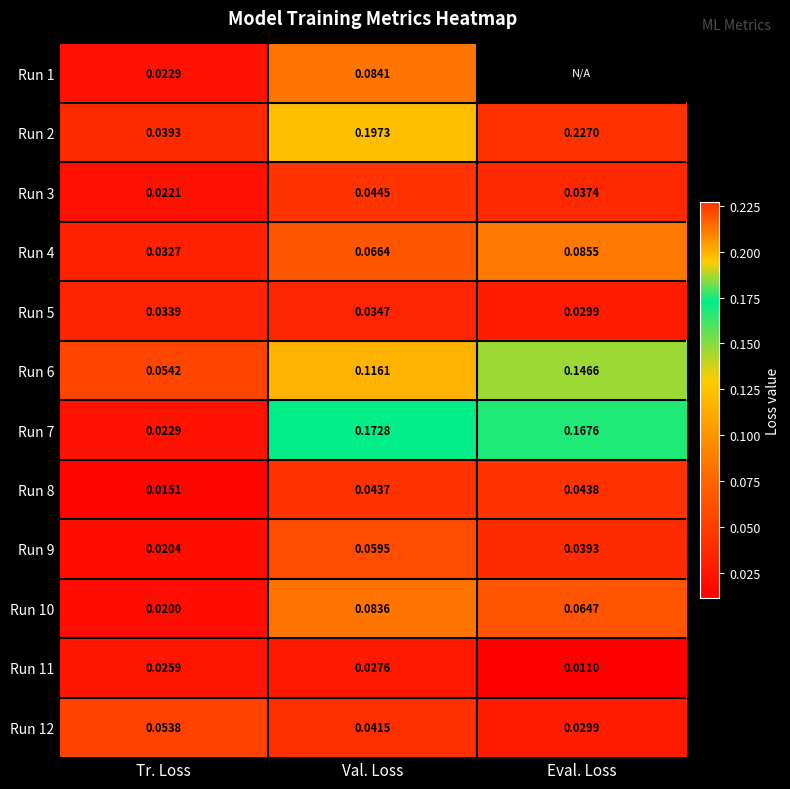

List the labels in order of Run 9 value, largest first.

Val. Loss, Eval. Loss, Tr. Loss